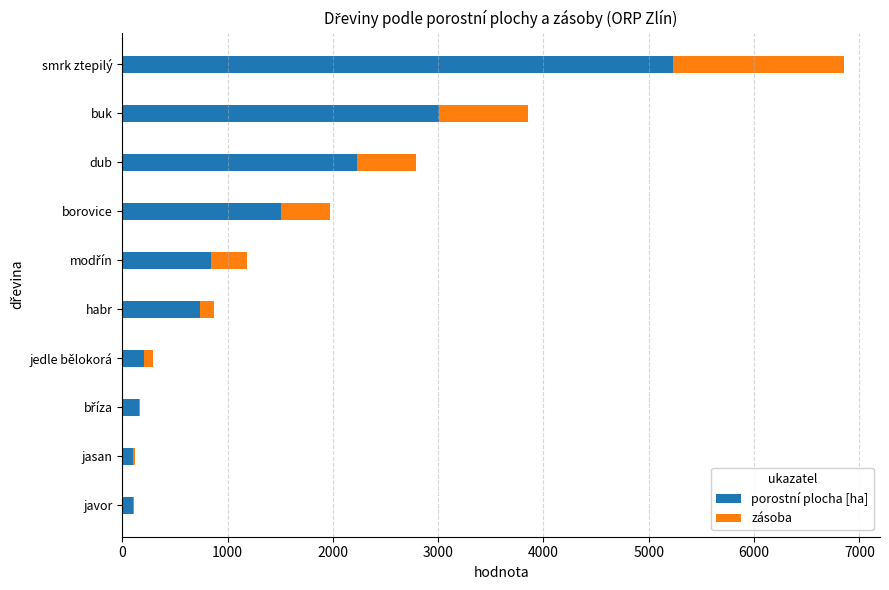

What is the sum of all porostní plocha [ha] values?

14121.2